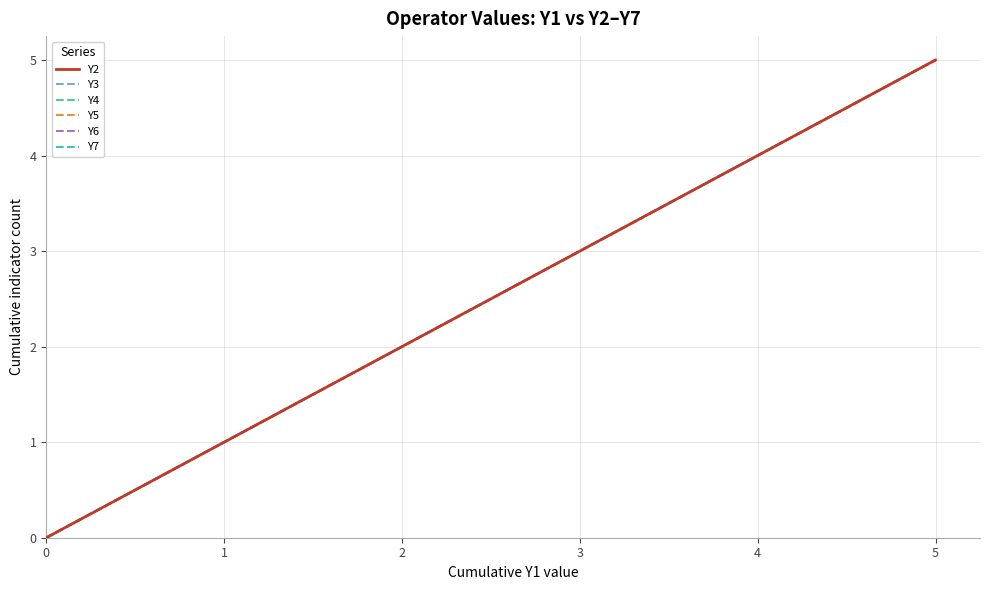

Count the Y6 values in the range 3 to 4.

24